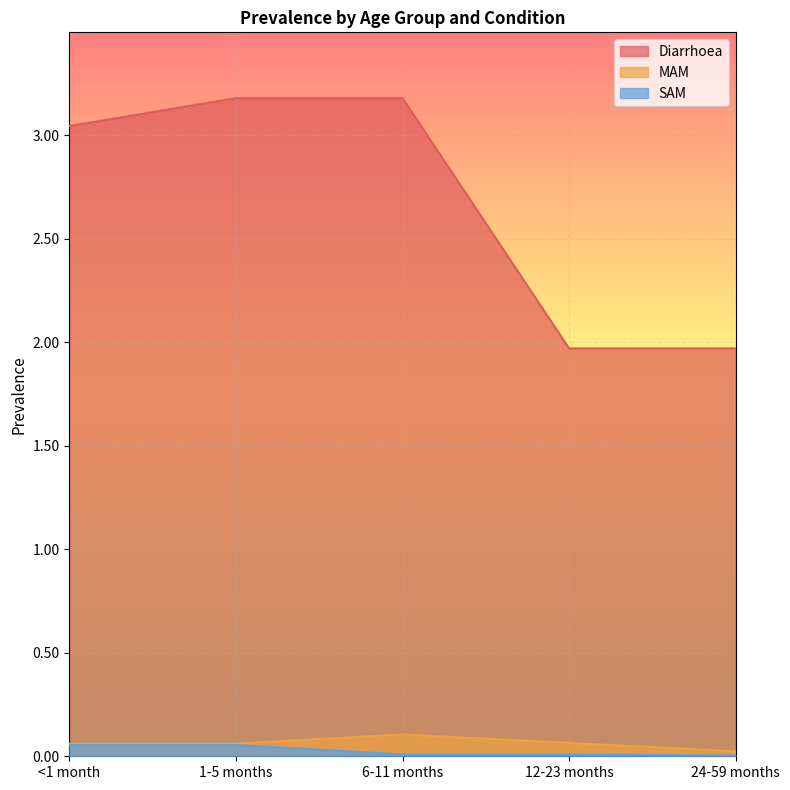

Which label corresponds to the largest value in the chart?

1-5 months